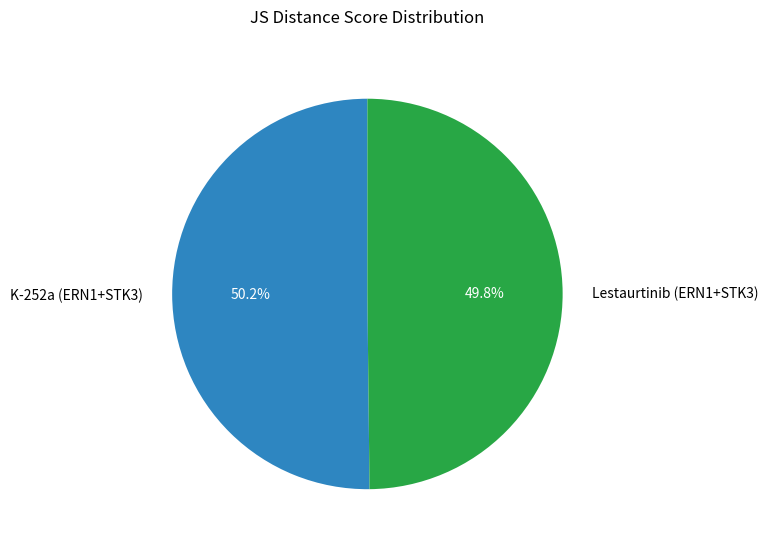

How many segments does this pie chart have?

2